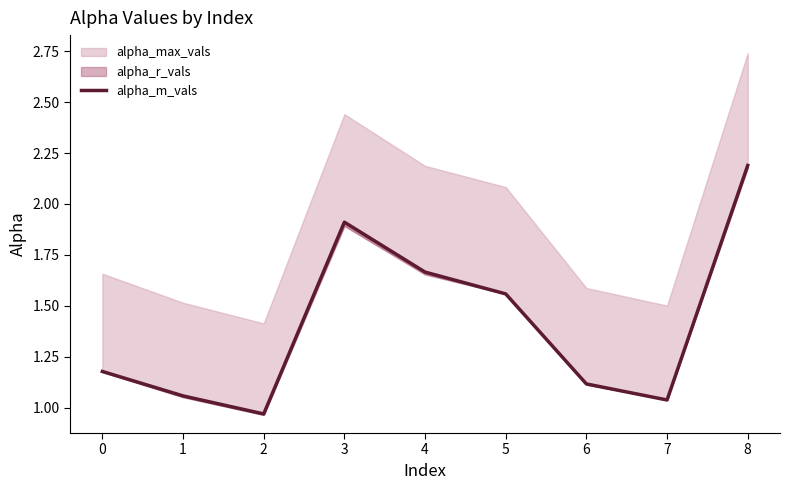

Reading left to right, extract all data points from this chart.

1.2	1.1	1.0	1.9	1.7	1.6	1.1	1.0	2.2